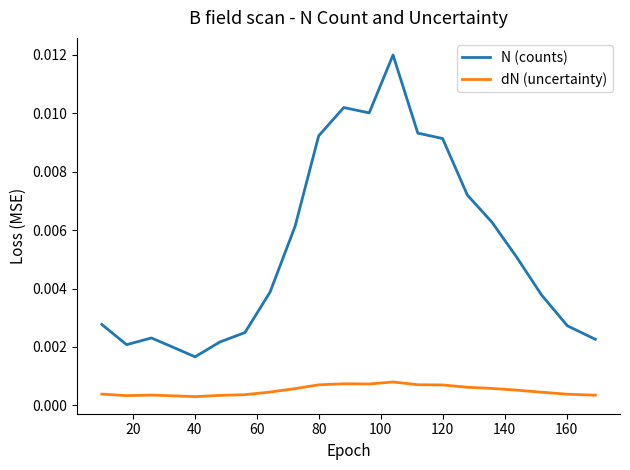

True or false: dN (uncertainty) and N (counts) intersect in this chart.

False